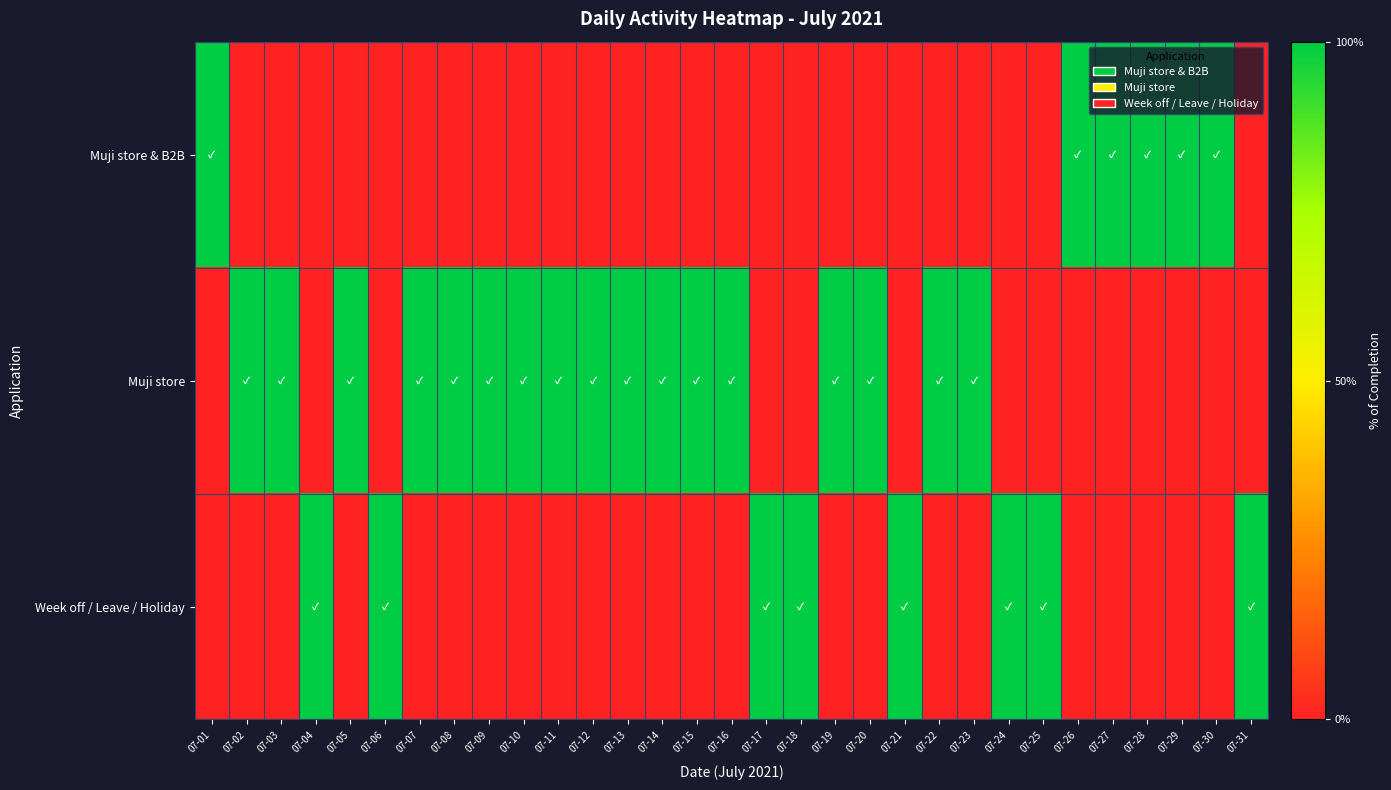

List the series in order of their overall mean, lowest first.

Muji store & B2B, Week off / Leave / Holiday, Muji store